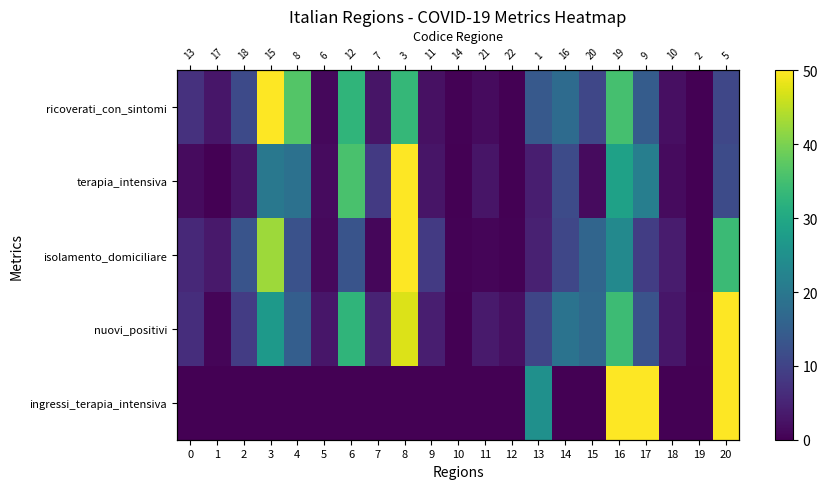

List the labels in order of isolamento_domiciliare value, smallest first.

19, 12, 10, 11, 7, 5, 1, 18, 13, 0, 9, 17, 14, 4, 6, 2, 15, 16, 20, 3, 8